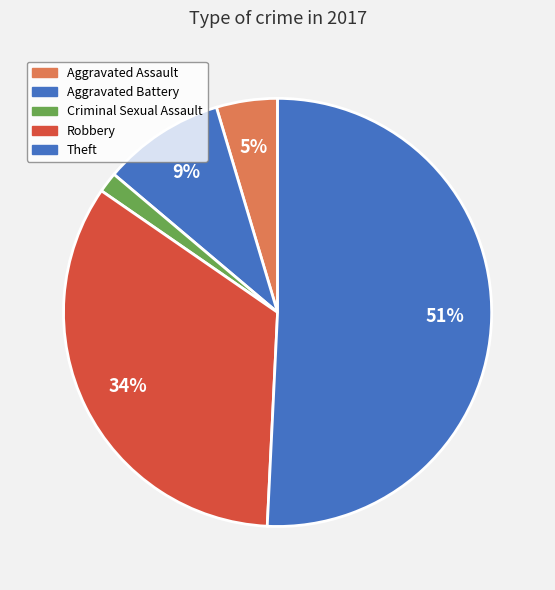

What is the ratio of the value at Theft to the value at Robbery?

1.5